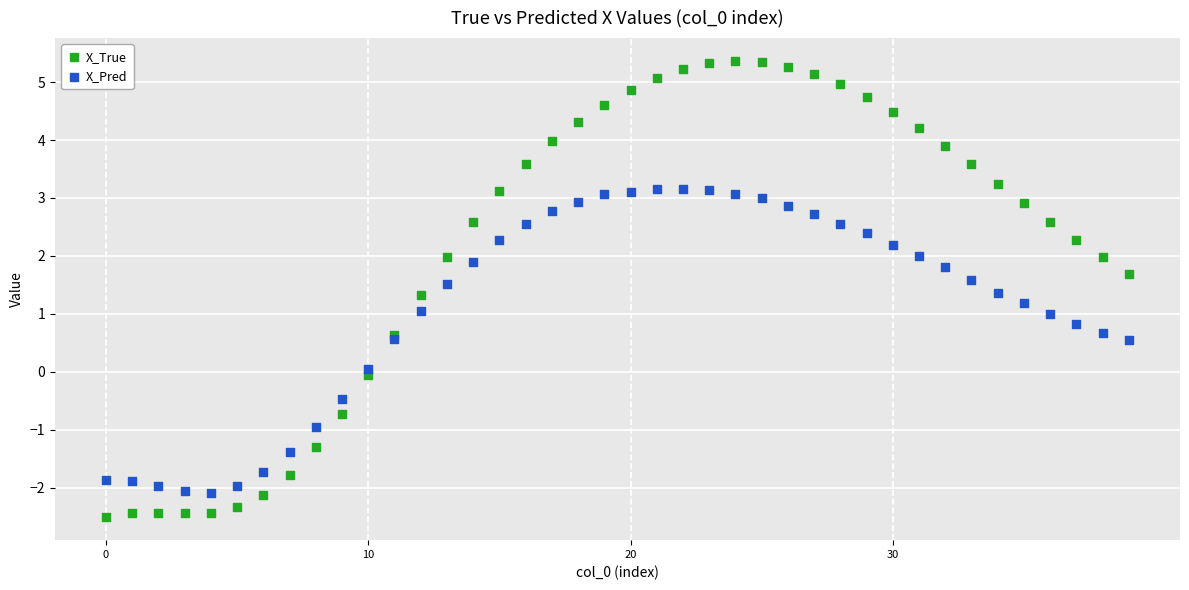

Which series contains the highest Y value?

X_True